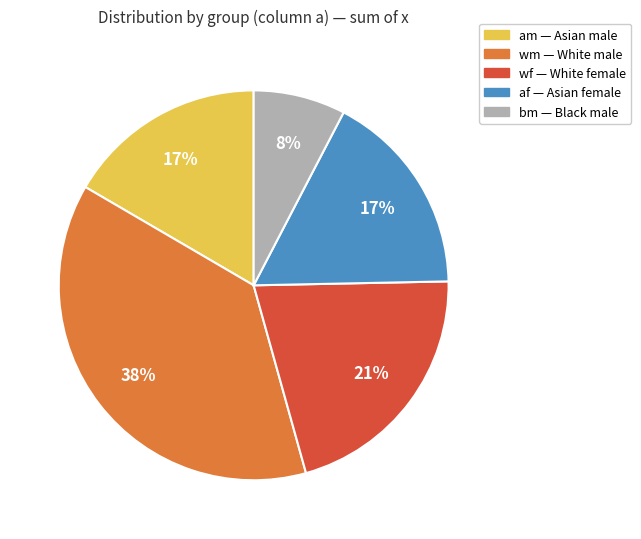

To the nearest percent, what percentage of the pie is bm?

8%